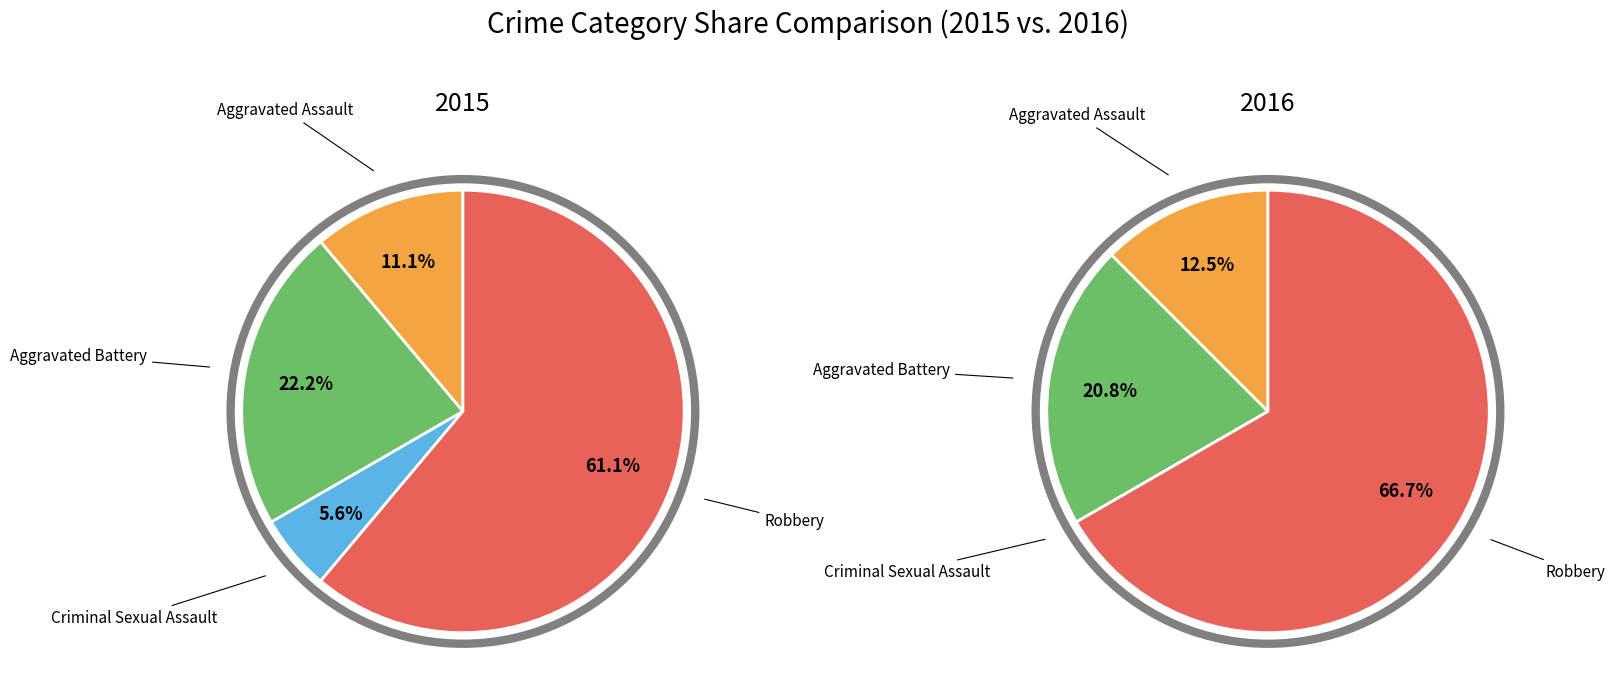

Does Robbery represent more than half of the total?

Yes